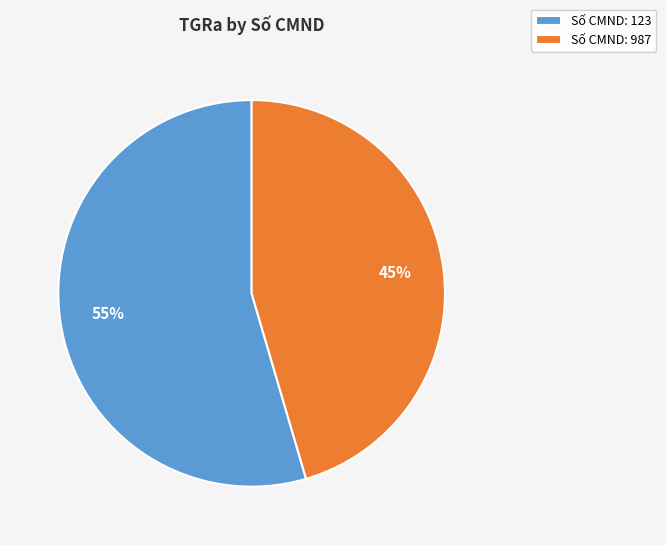

Is it true that Số CMND: 987 is 45% of the pie?

True